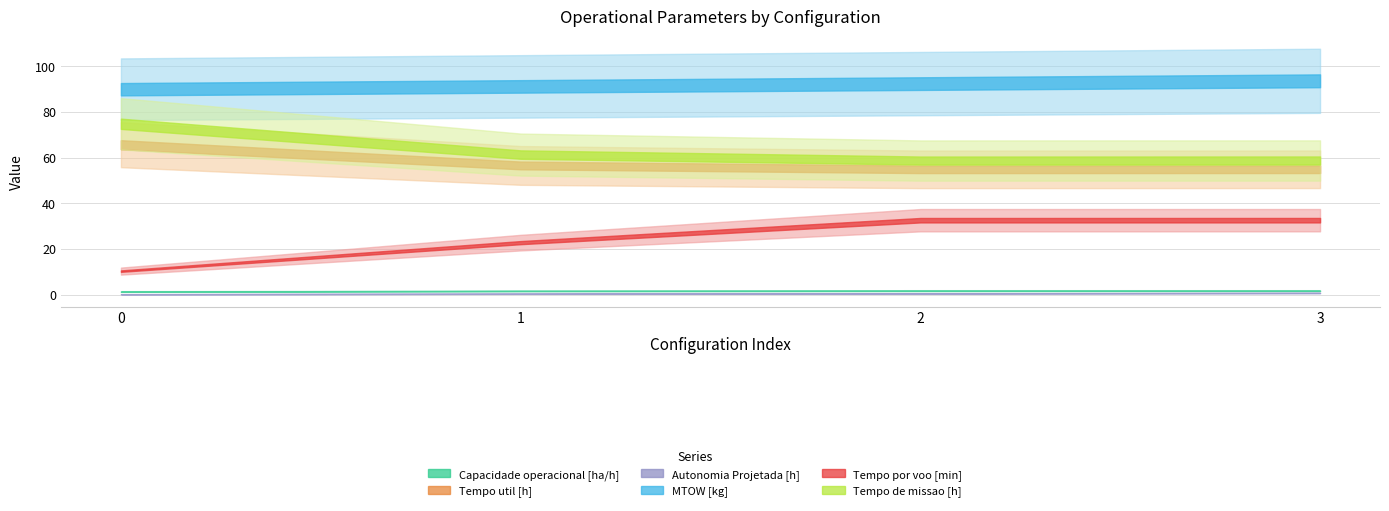

Is it true that Tempo por voo [min] equals 10.3 at 0?

True